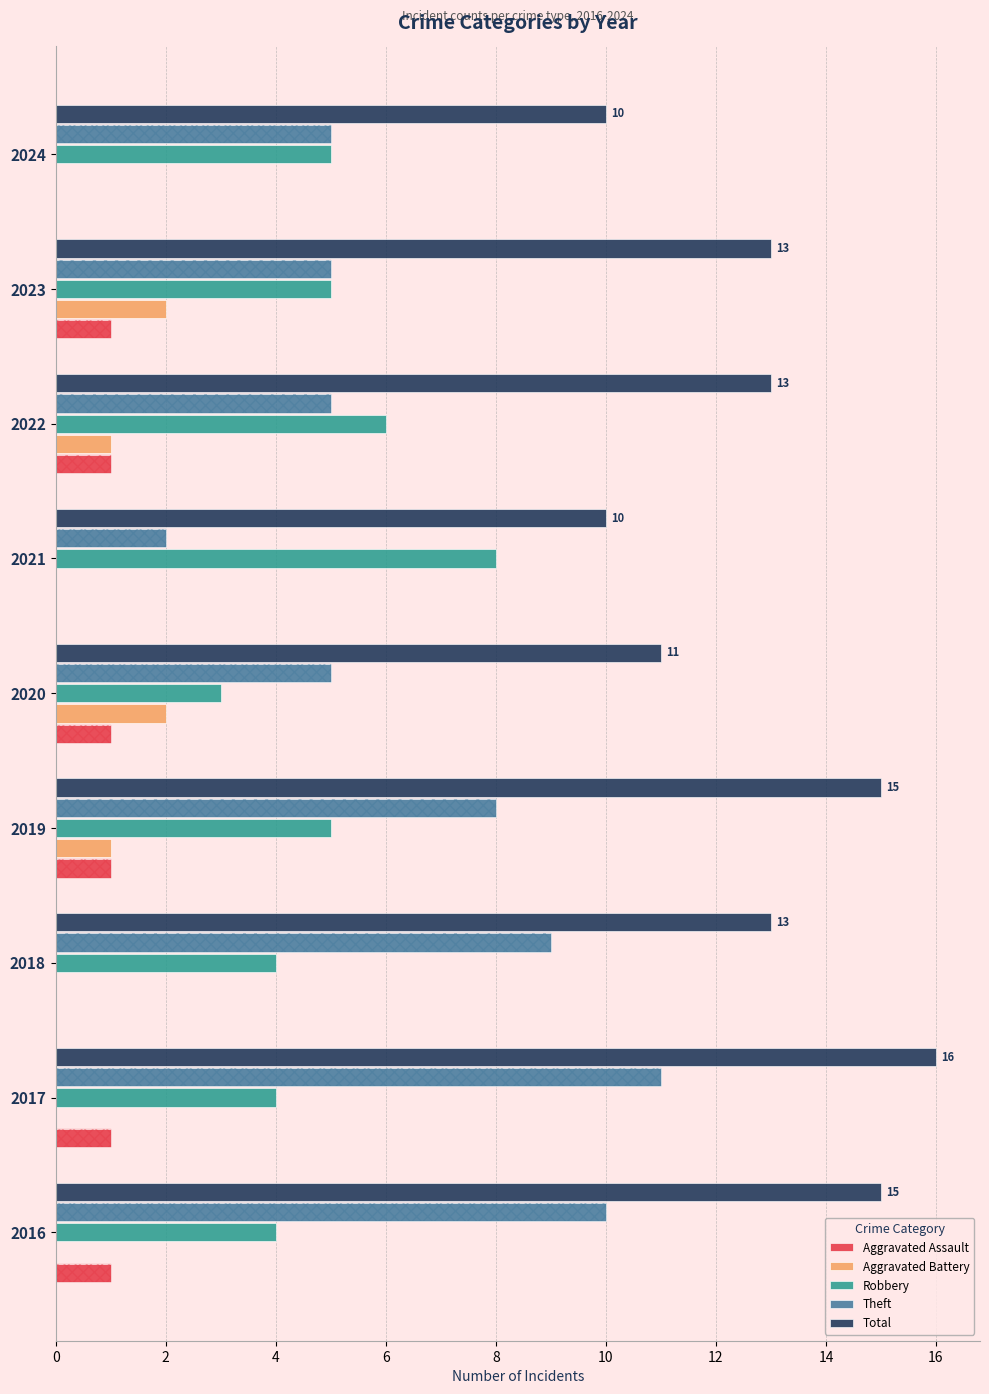

What is the value of the Theft bar at the 2nd from the left?

11